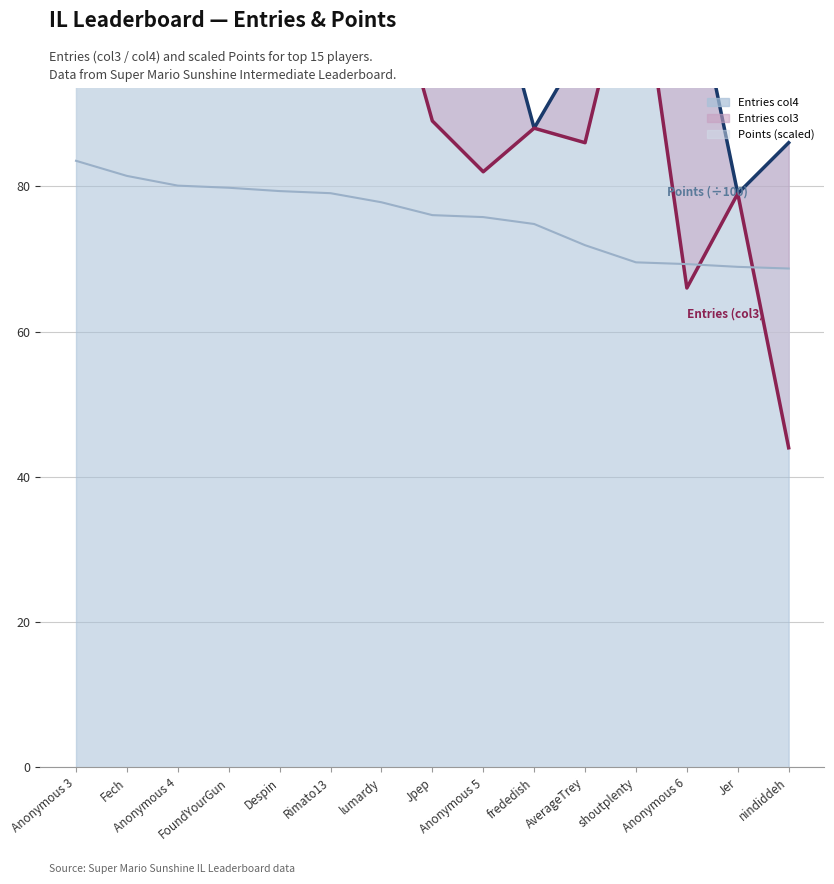

What is the difference between the maximum and second lowest values in the Entries col3 line series?

50.0